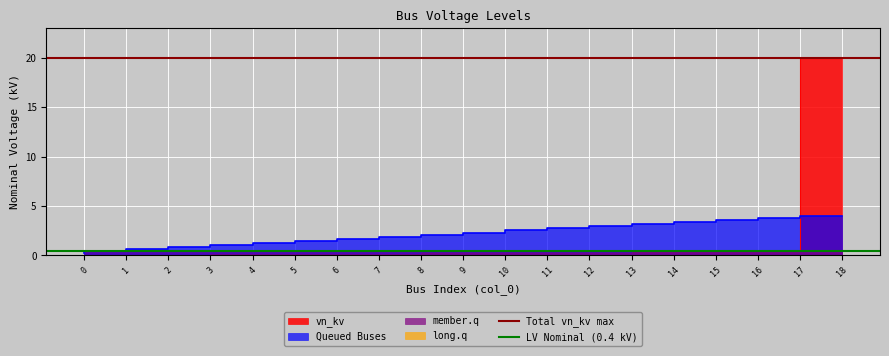

What is the total value across all series at 0?

20.4